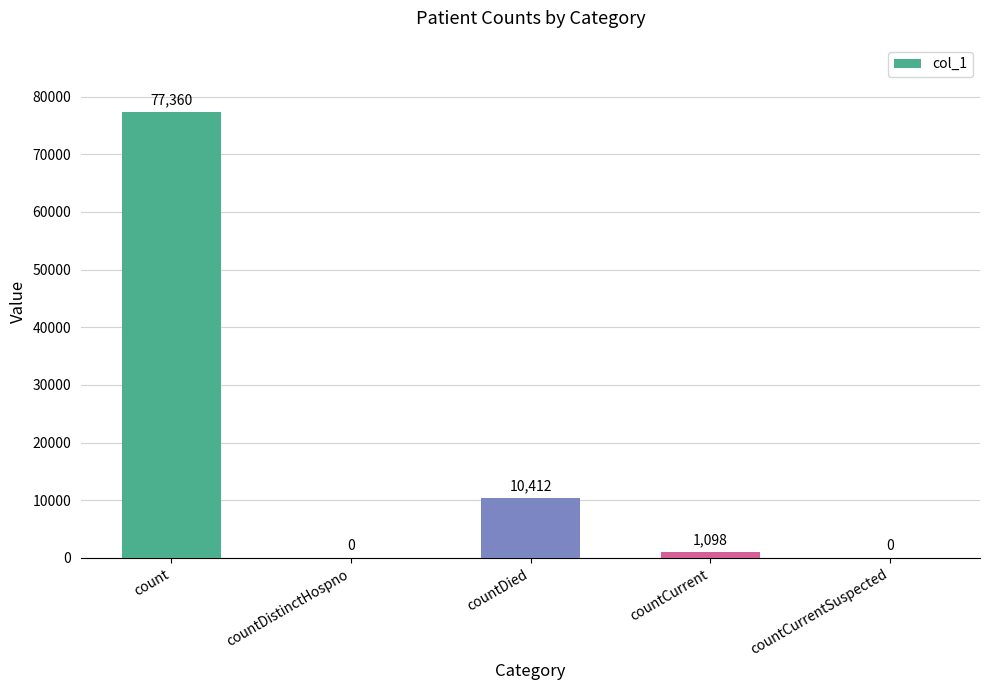

Are the bars grouped side by side (vs. stacked)?

No